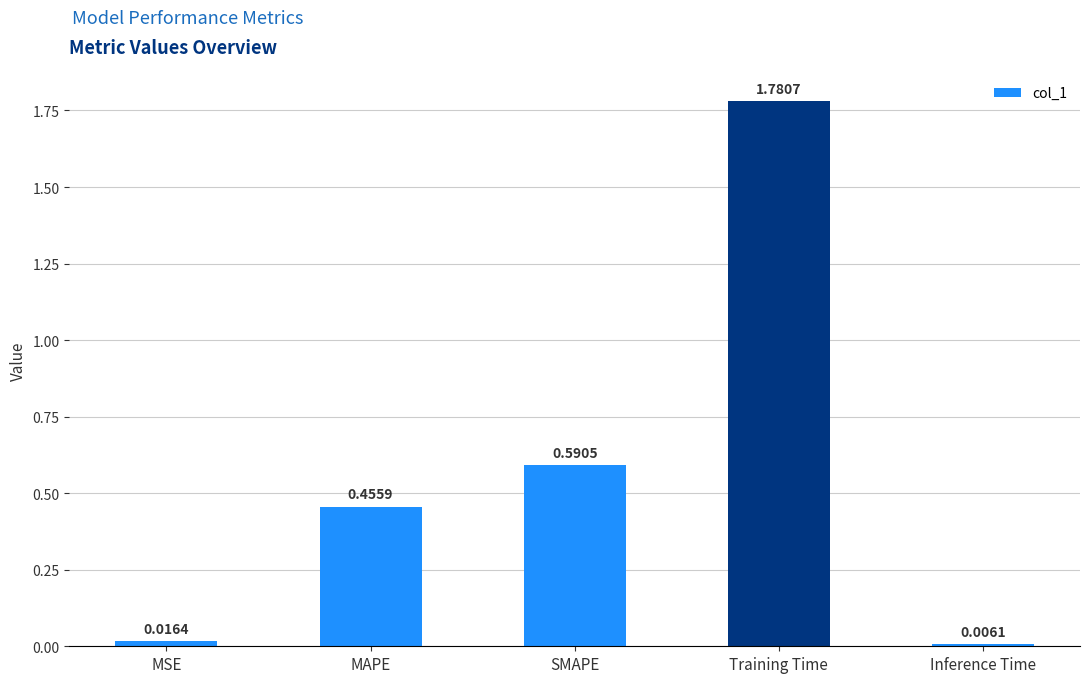

What is the label of the 3rd bar from the left?

SMAPE